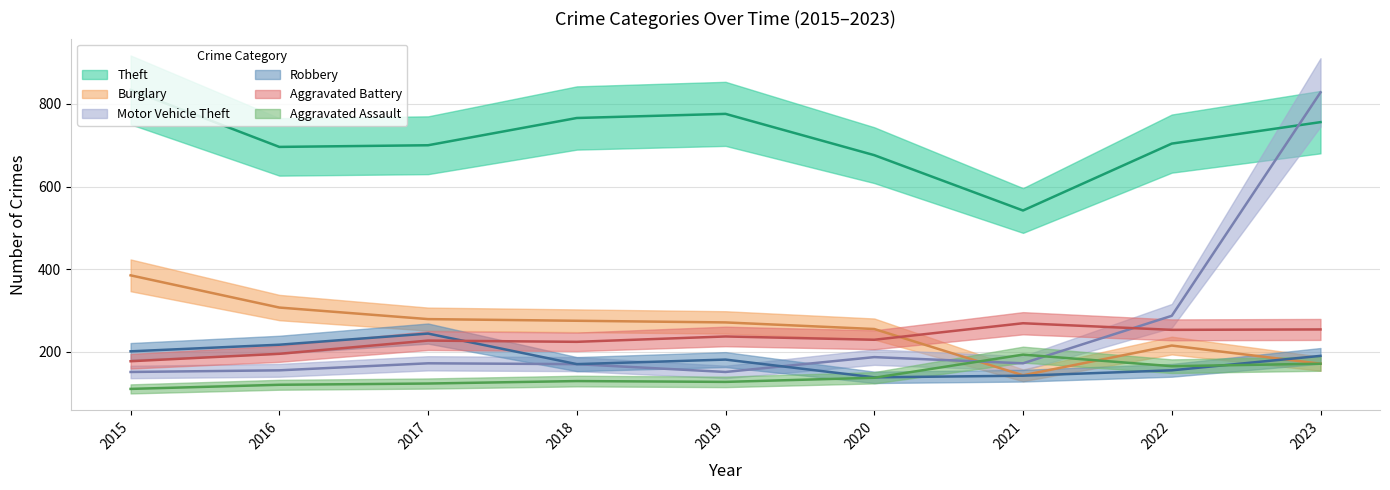

Rank the categories by Theft value from lowest to highest.

2021, 2020, 2016, 2017, 2022, 2023, 2018, 2019, 2015